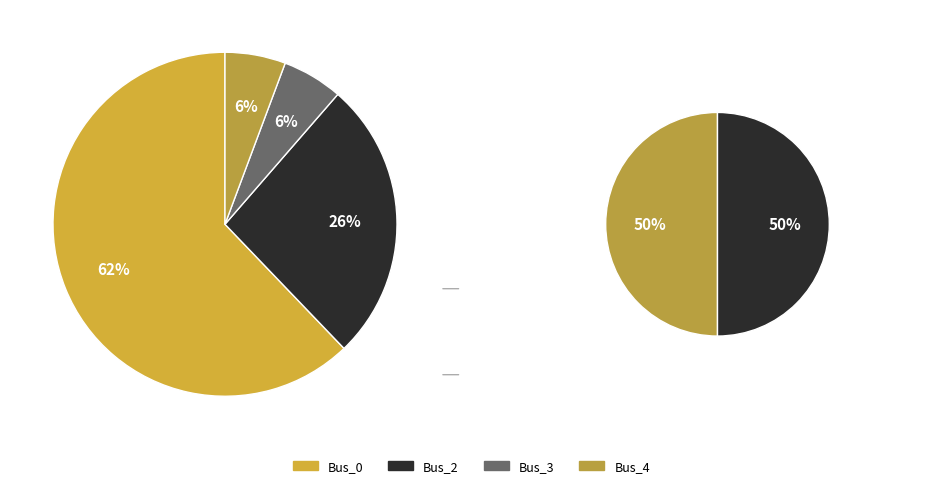

To the nearest percent, what is the average slice percentage?

25%